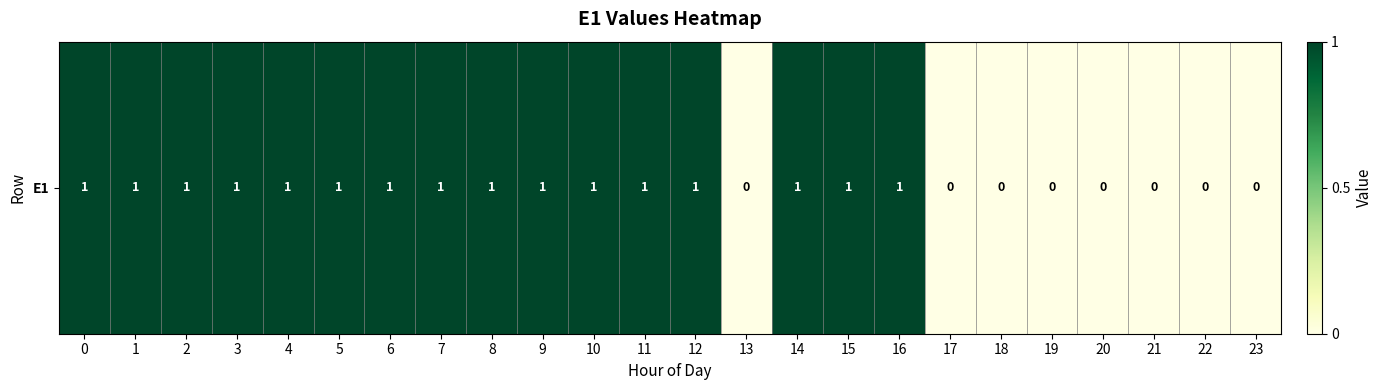

Which has a higher value, 4 or 11?

4